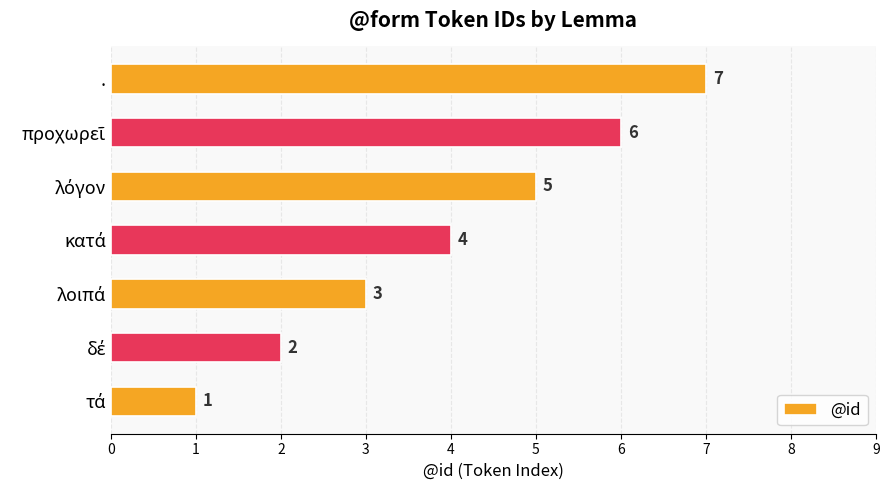

How many categories are shown in the chart?

7